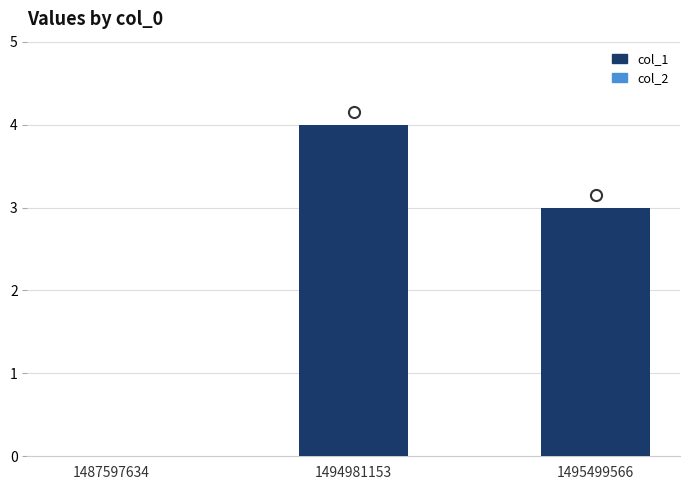

Are the bars horizontal?

No